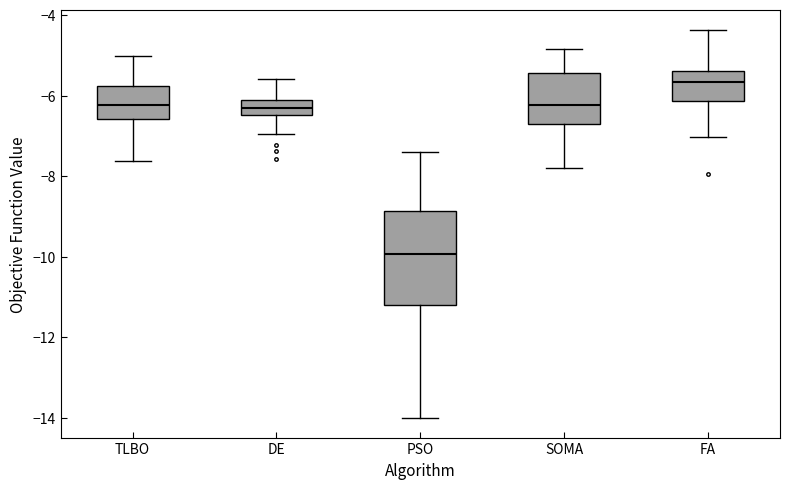

Reading left to right, transcribe this box plot: for each box, give where its median line is, the range the box spans, and where its two whiskers end, as read against the y-axis. The values are not printed on the chart, so give them approximately, as read against the axis.

TLBO: median -6.2, box -6.6 to -5.8, whiskers -7.6 to -5.0
DE: median -6.4 (inside the box), box -6.4 to -6.2, whiskers -7.0 to -5.6
PSO: median -10.0, box -11.2 to -8.8, whiskers -14.0 to -7.4
SOMA: median -6.2, box -6.6 to -5.4, whiskers -7.8 to -4.8
FA: median -5.6, box -6.2 to -5.4, whiskers -7.0 to -4.4